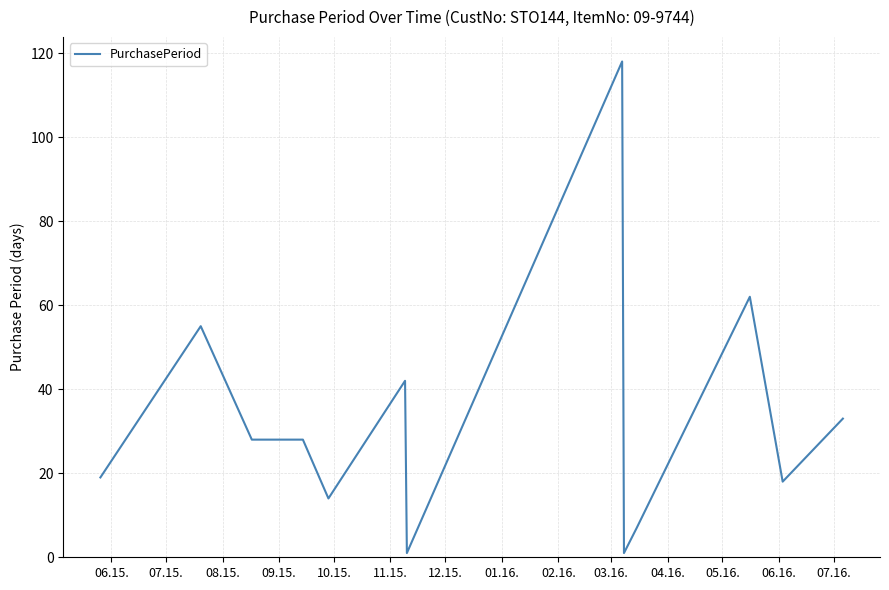

Does the chart have visible grid lines?

Yes